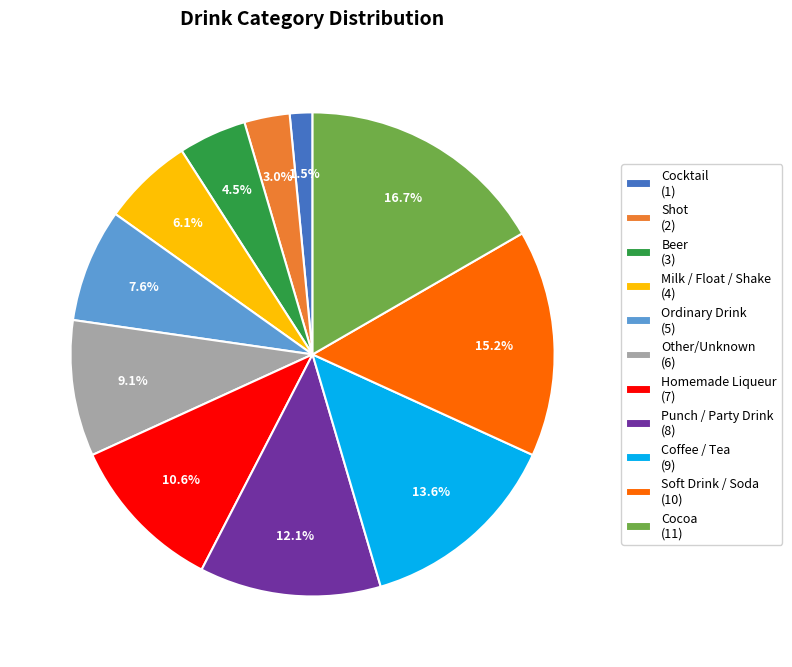

Rank the categories by value from lowest to highest.

Cocktail, Shot, Beer, Milk / Float / Shake, Ordinary Drink, Other/Unknown, Homemade Liqueur, Punch / Party Drink, Coffee / Tea, Soft Drink / Soda, Cocoa